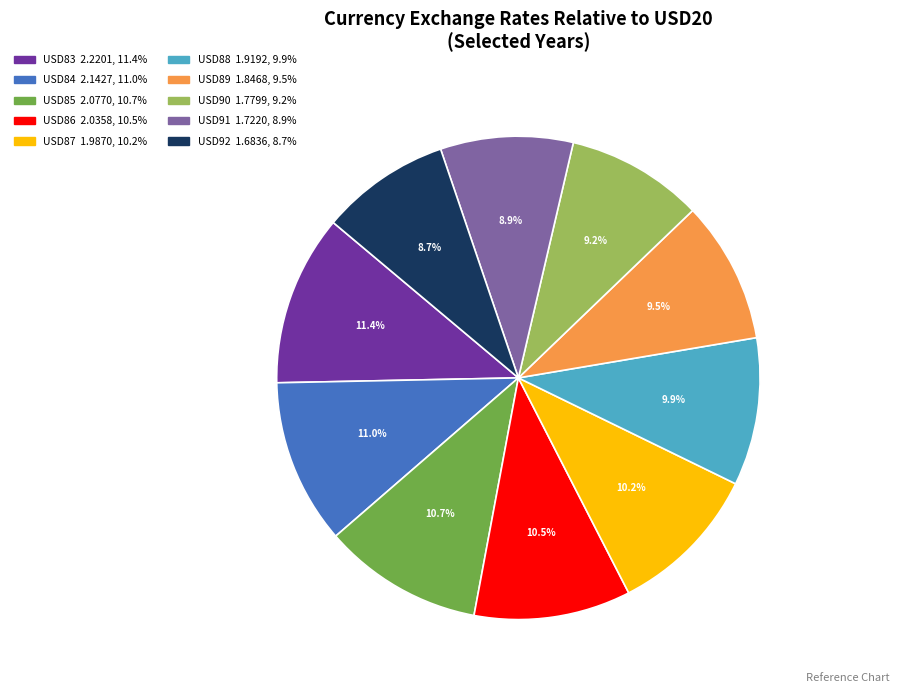

Combined, what portion of the pie is USD87 and USD90?

19.4%